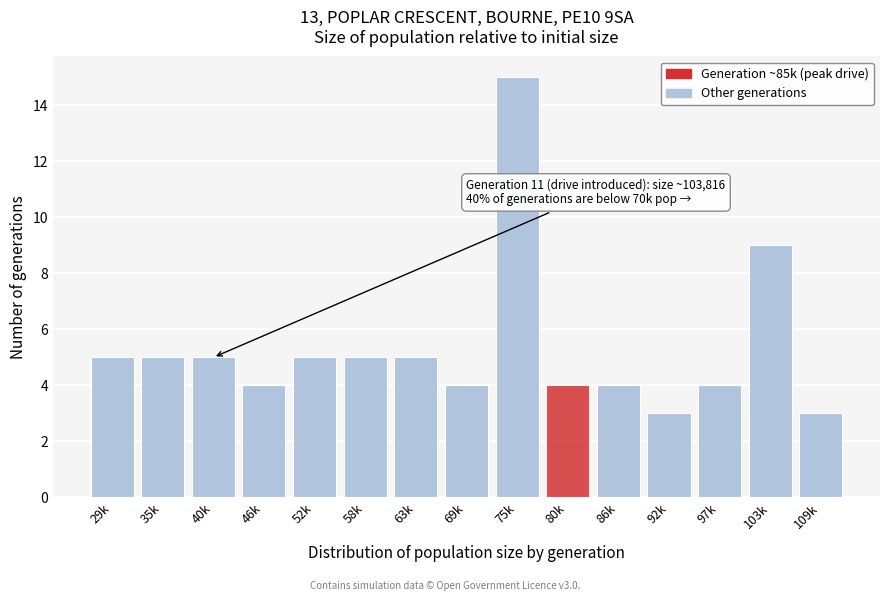

Reading left to right, extract all data points from this chart.

5	5	5	4	5	5	5	4	15	4	4	3	4	9	3